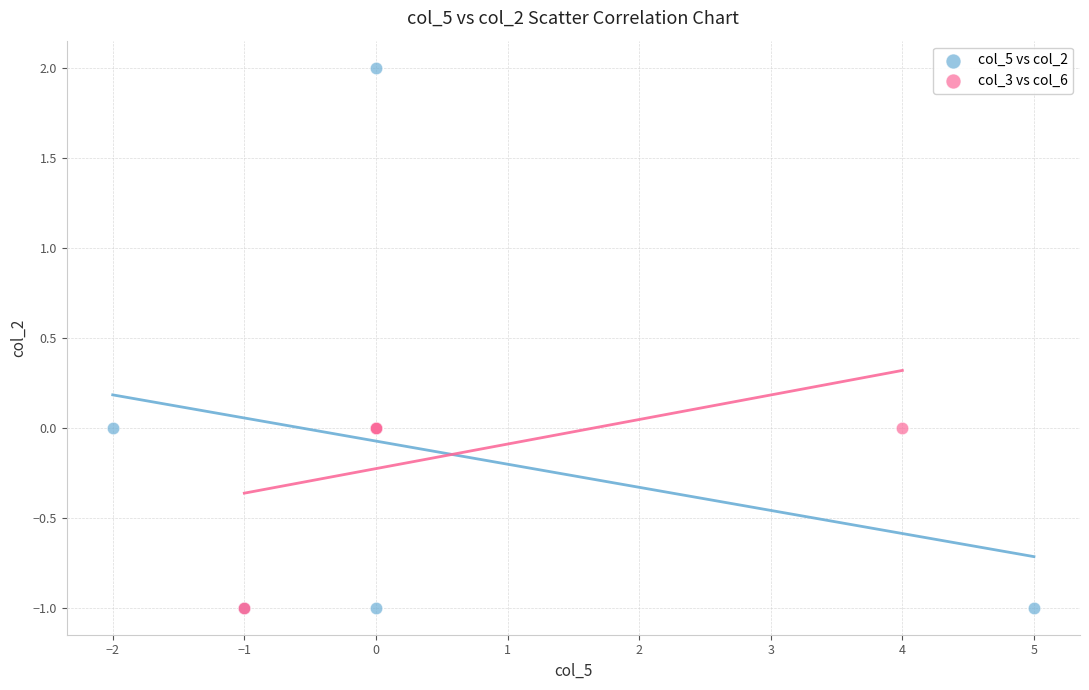

Which series contains the highest Y value?

col_5 vs col_2